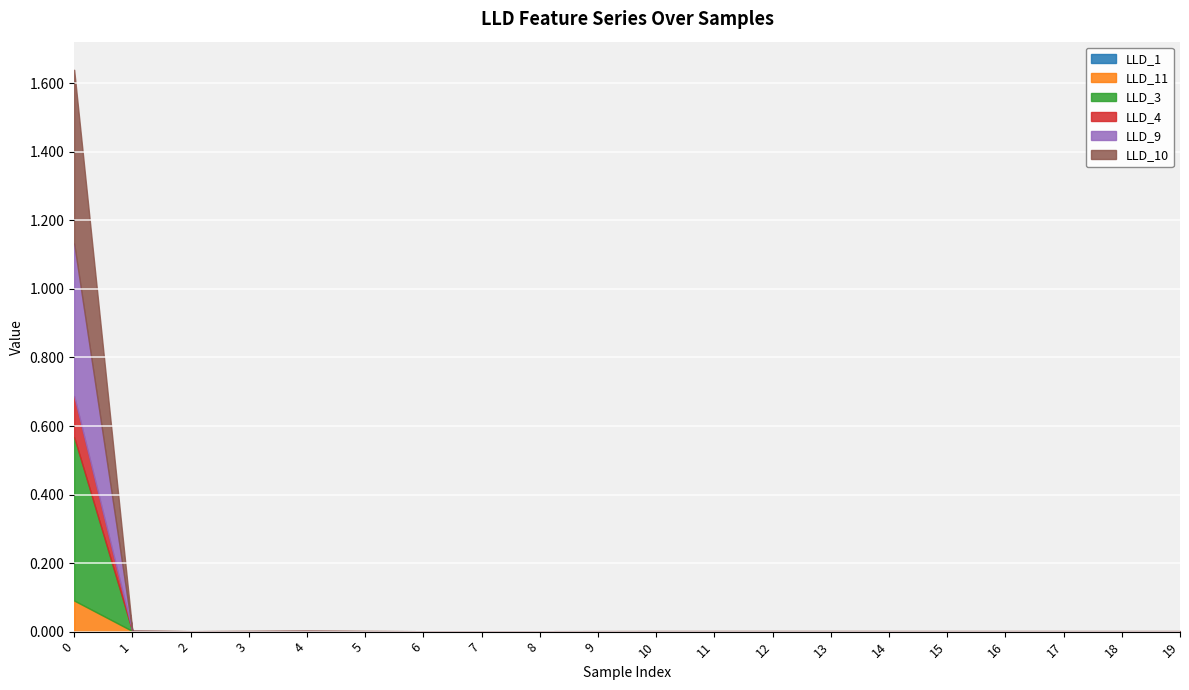

Which has a higher value, 11 or 19?

19